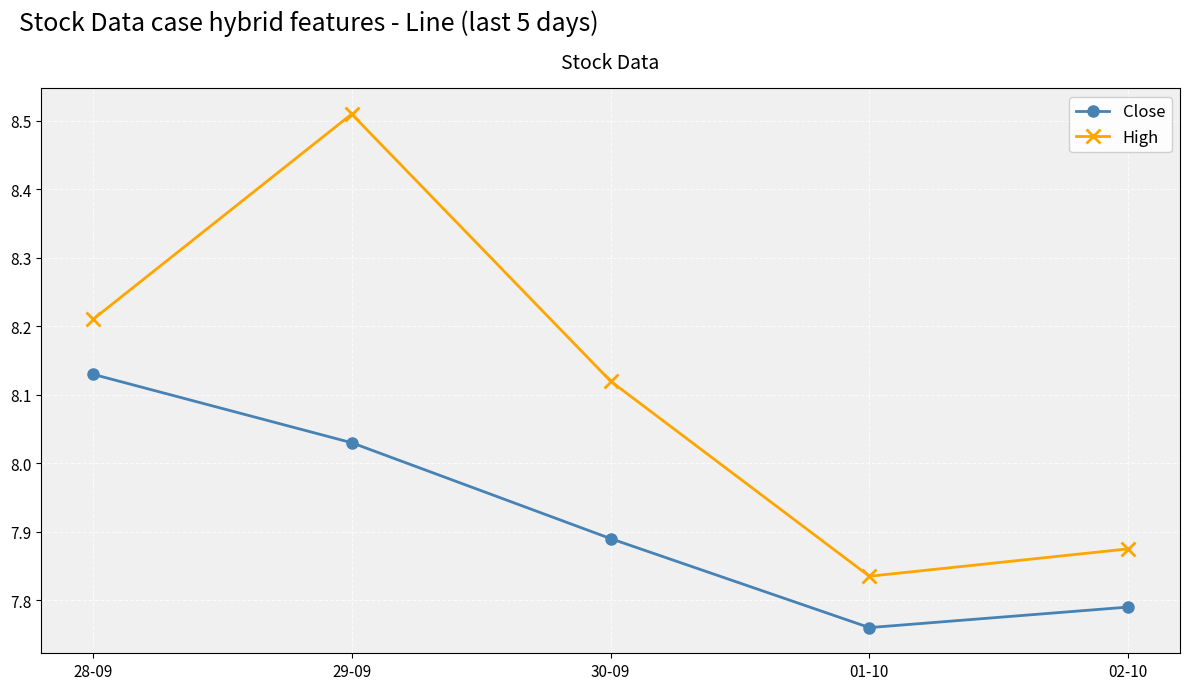

What is the label of the 3rd point from the right?

30-09